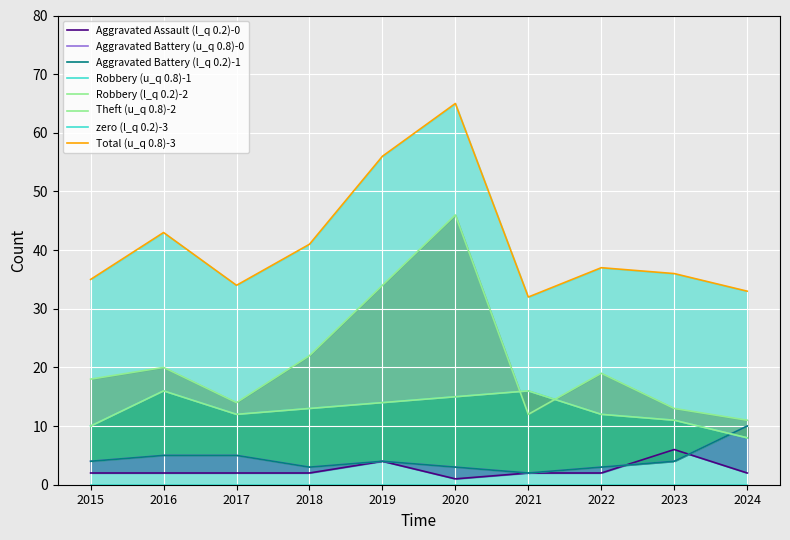

Which series has the largest range (max minus min)?

Theft